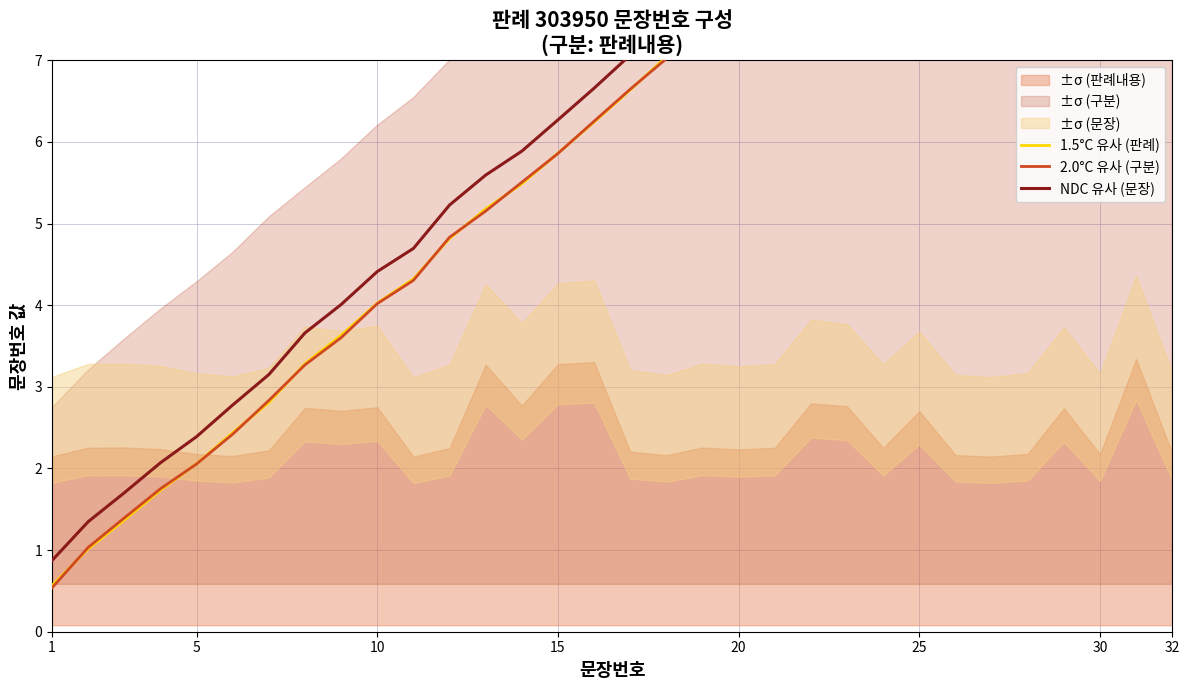

The 2.0°C 유사 (구분) series shows 3.2 at 22. True or false?

False